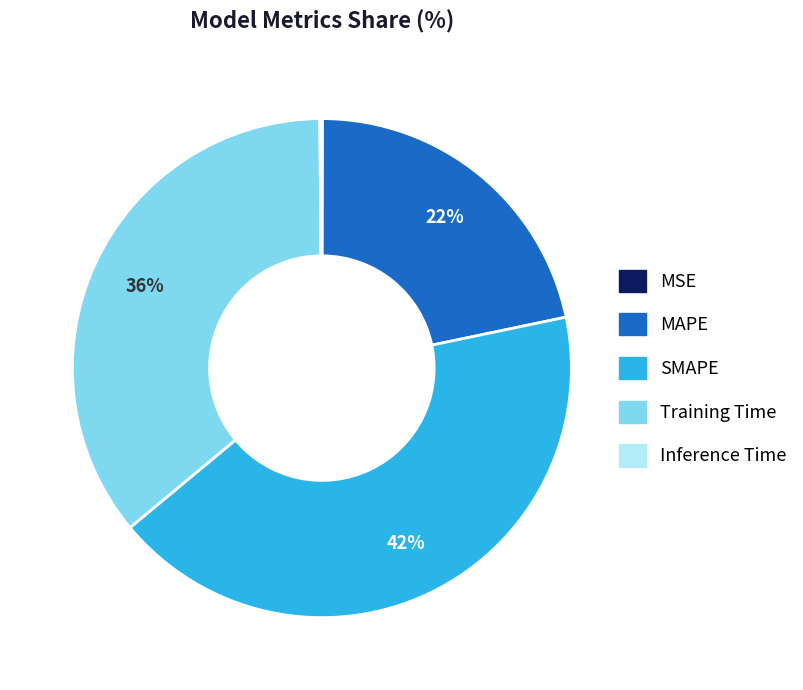

To the nearest percent, what is the difference between the largest and smallest slice percentages?

42%